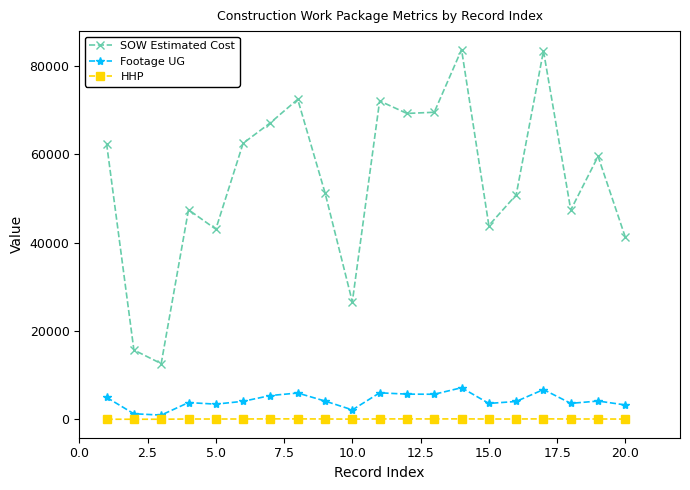

List the series in order of their peak value, highest first.

SOW Estimated Cost, Footage UG, HHP